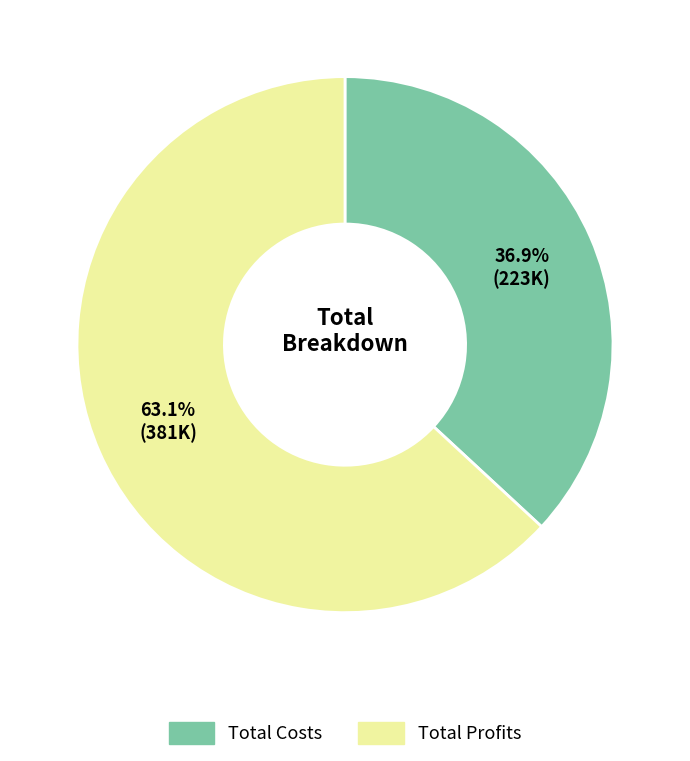

Does Total Costs account for over 50% of the chart?

No